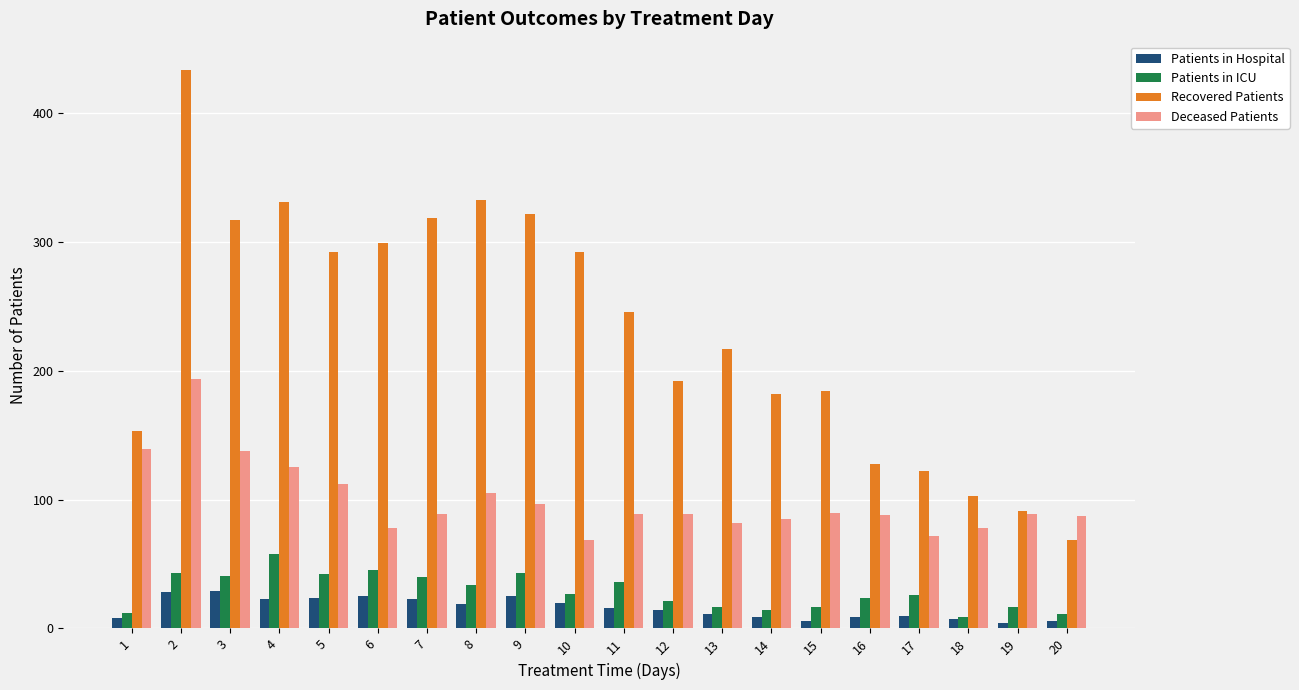

What is the difference between the second highest and second lowest values in the Patients in Hospital series?

22